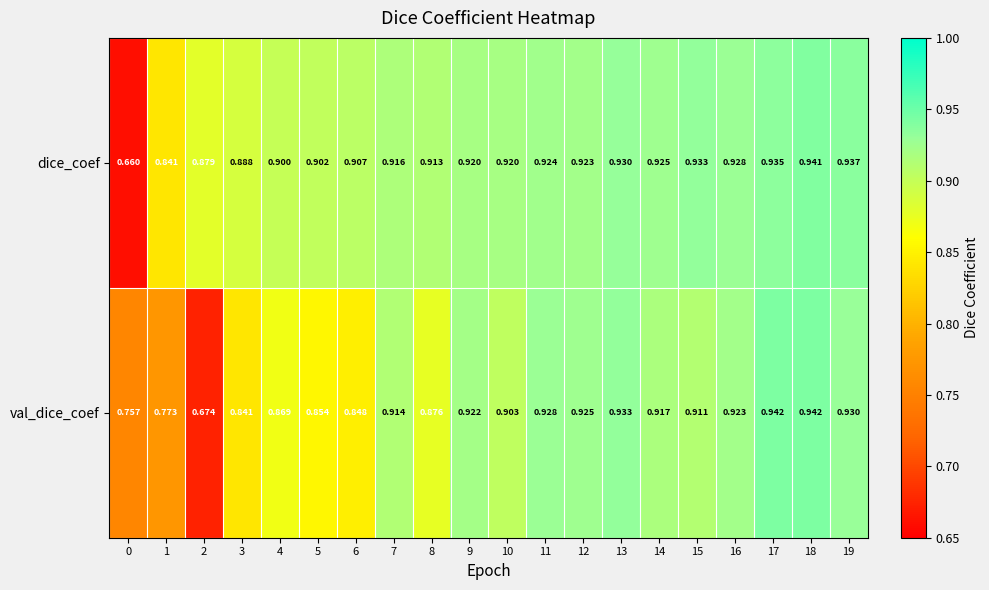

Between 10 and 17, which series saw the biggest shift?

val_dice_coef